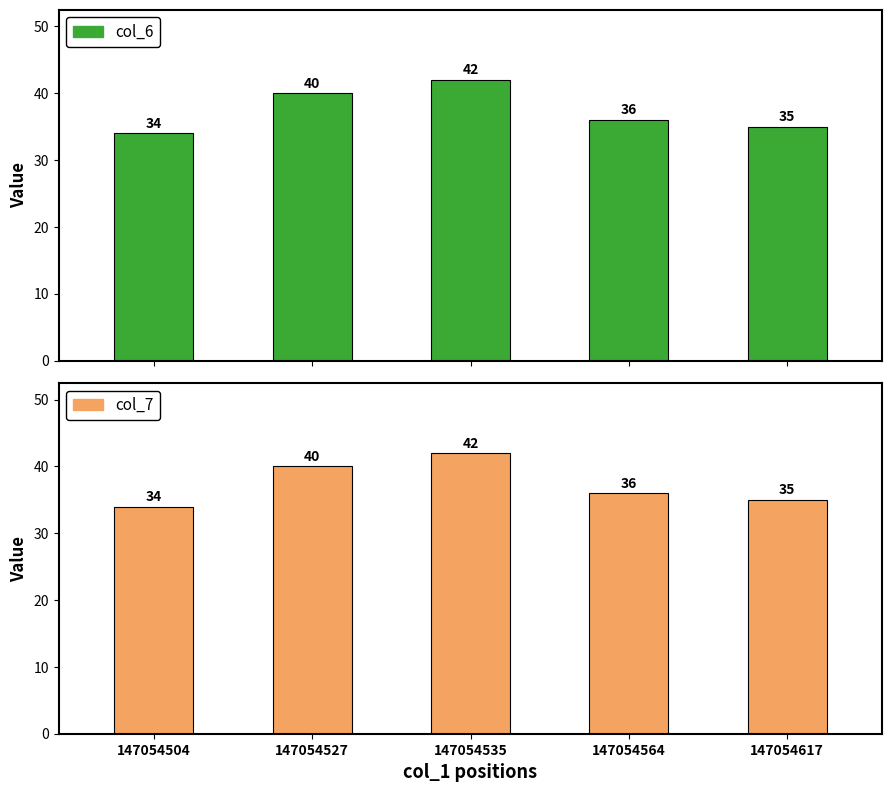

At 147054535, list the series in order from smallest to largest.

col_6, col_7